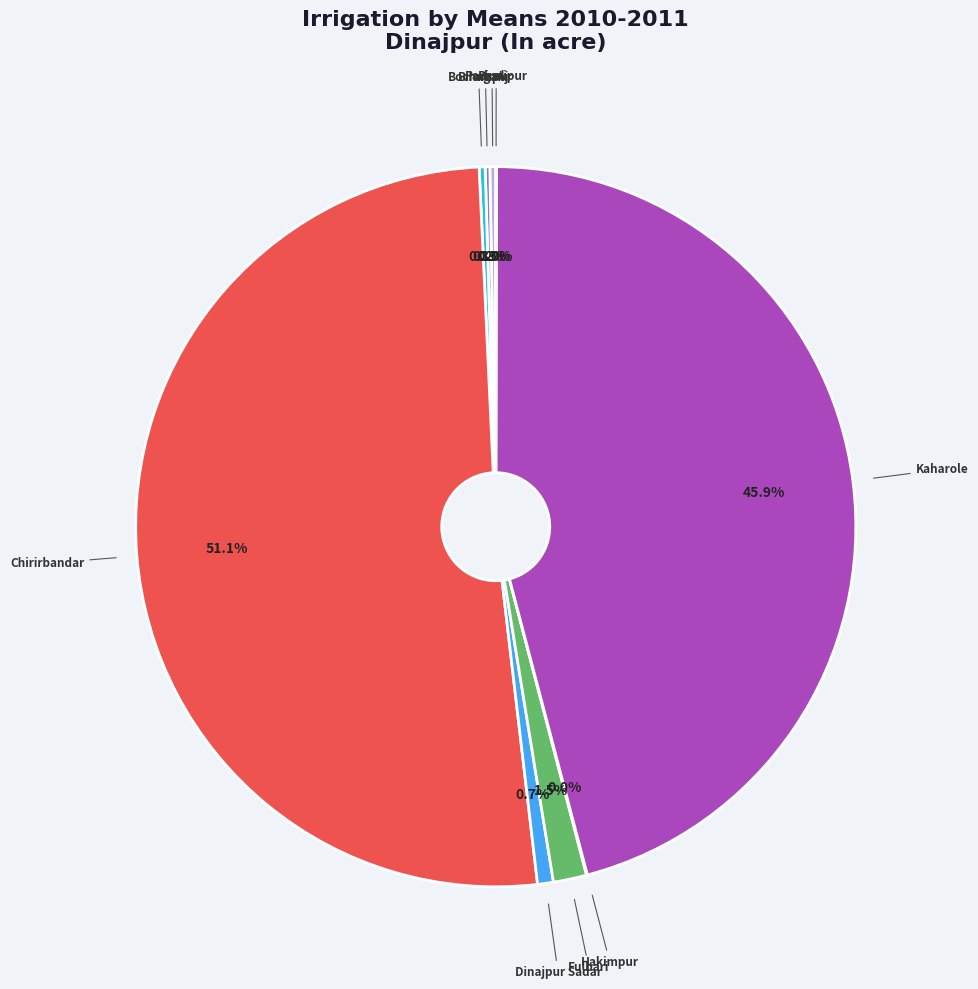

Which slice is the largest?

Chirirbandar